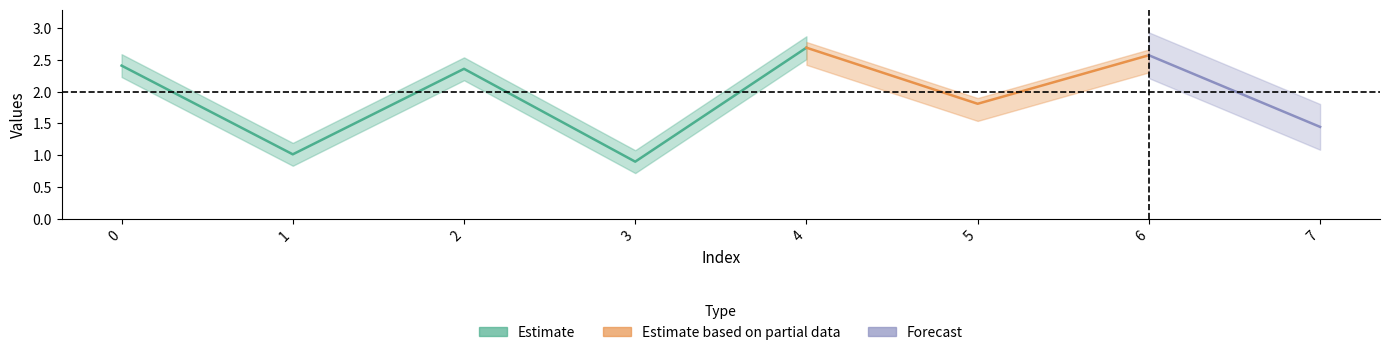

Reading left to right, what are all the values shown in this chart?

2.4	1.0	2.4	0.9	2.7	1.8	2.6	1.4